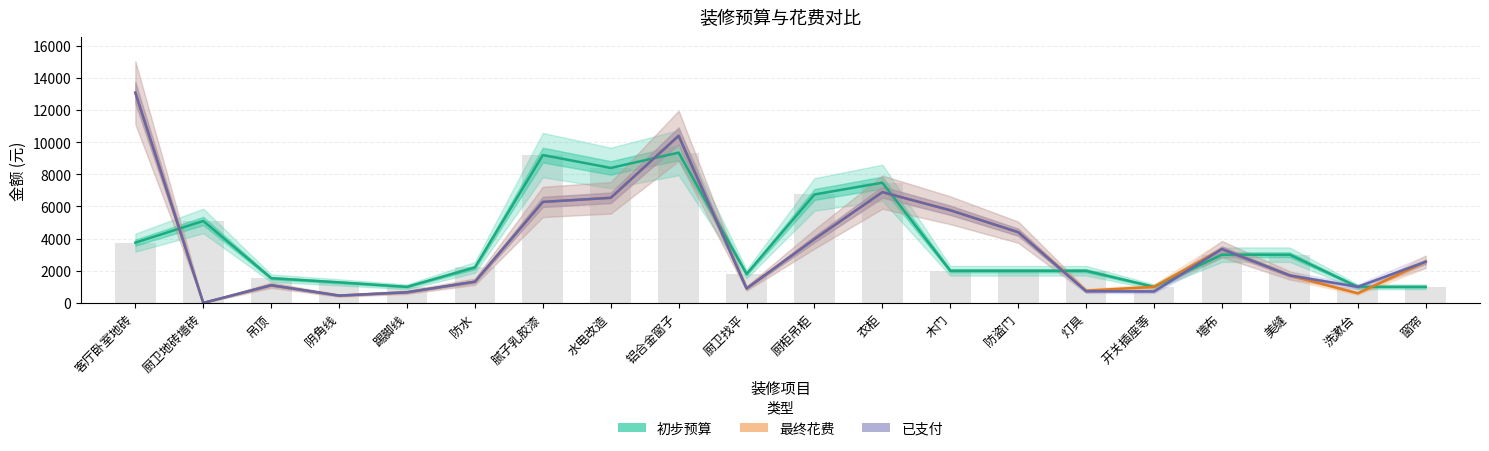

How many groups of bars are there?

20